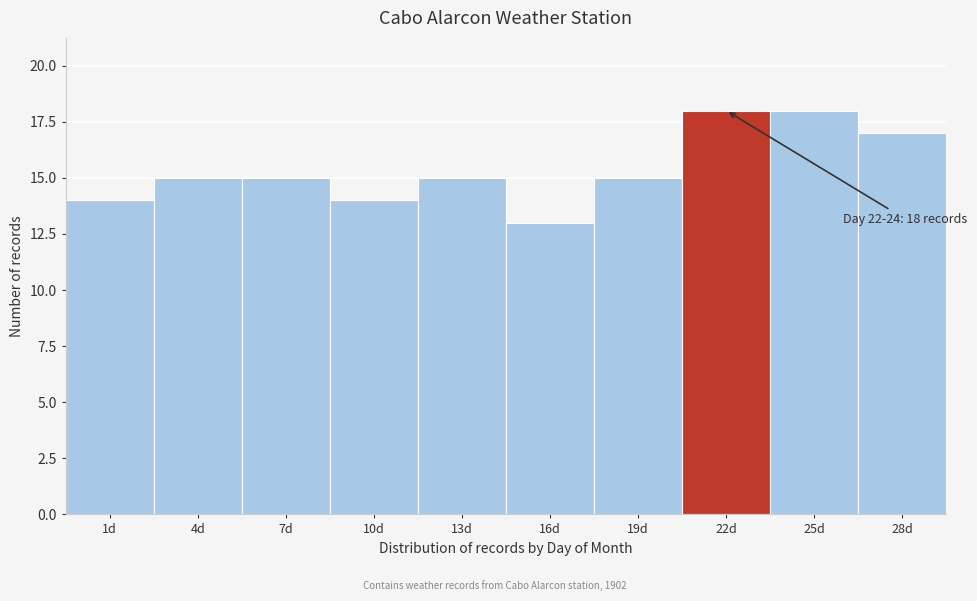

Reading left to right, extract all data points from this chart.

1d=14	4d=15	7d=15	10d=14	13d=15	16d=13	19d=15	22d=18	25d=18	28d=17